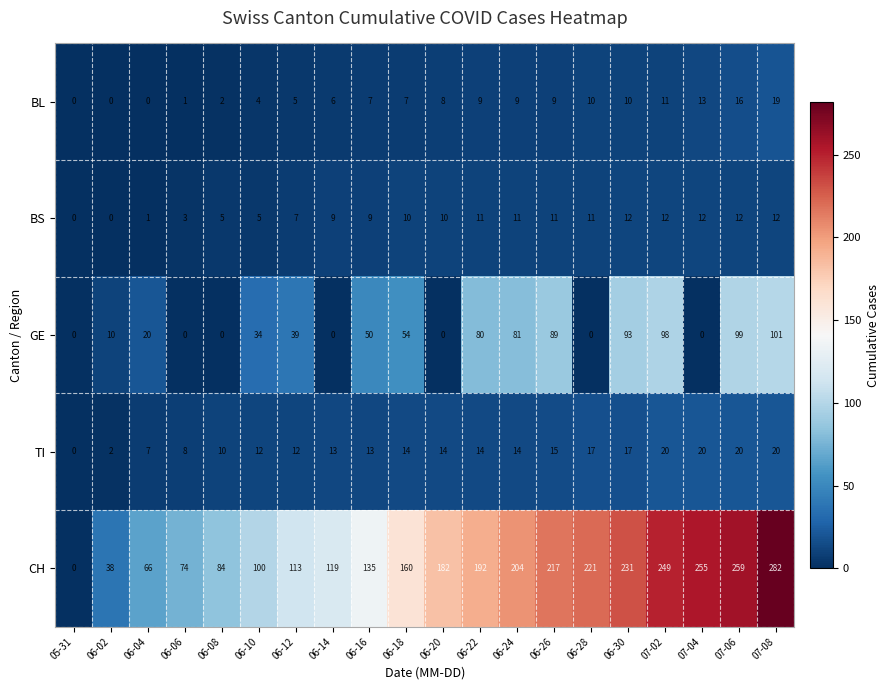

How many categories are shown in the chart?

20